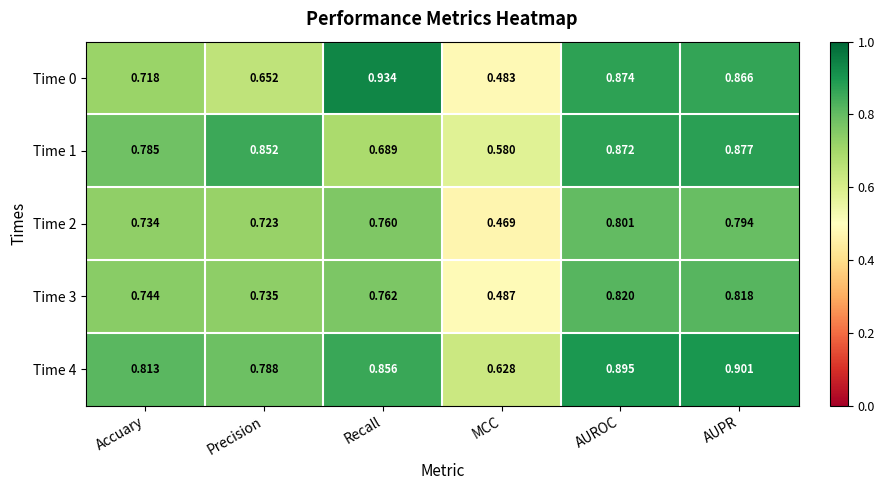

Which series changed the most between Precision and AUPR?

Time 0